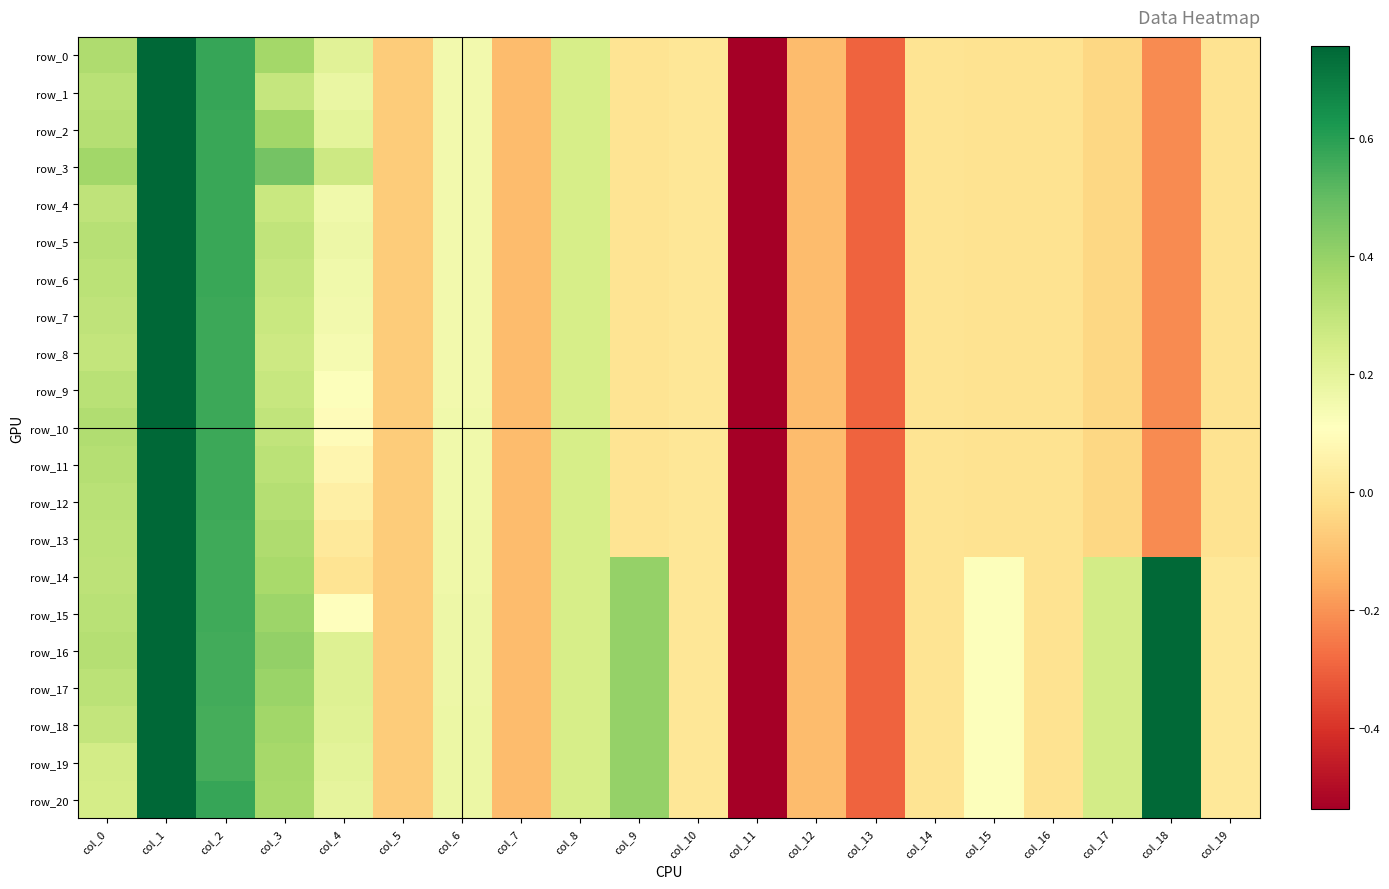

What is the total value across all series at col_7?

-2.3